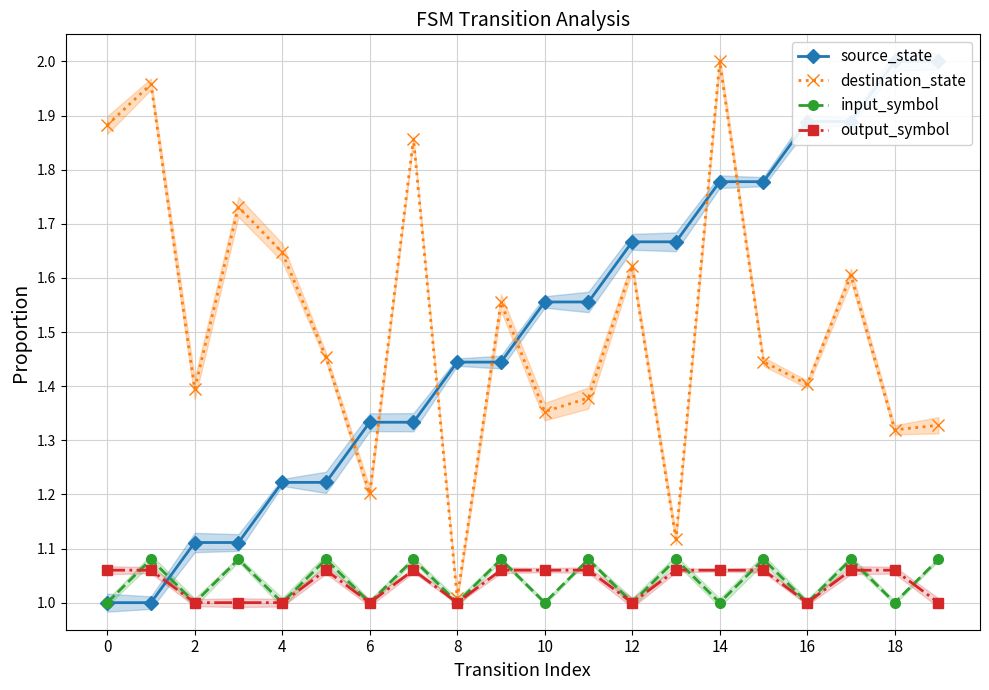

What is the maximum value for source_state?

2.0